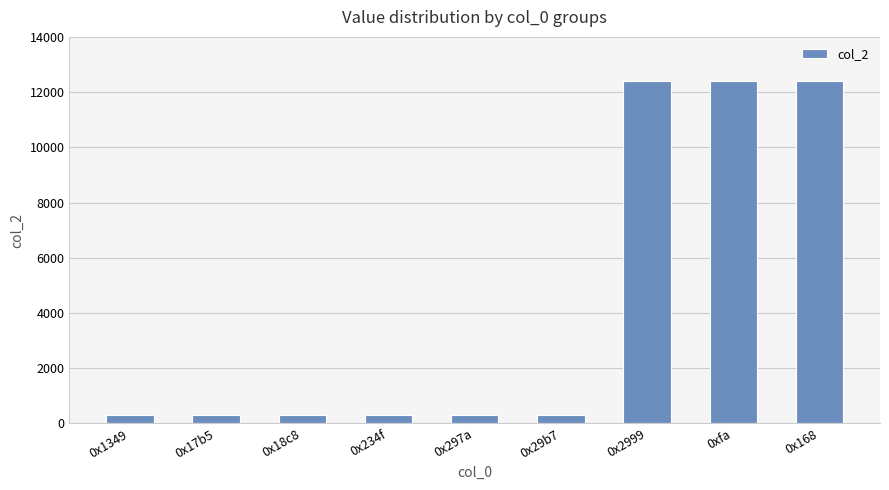

What is the ratio of the value at 0xfa to the value at 0x297a?

38.7